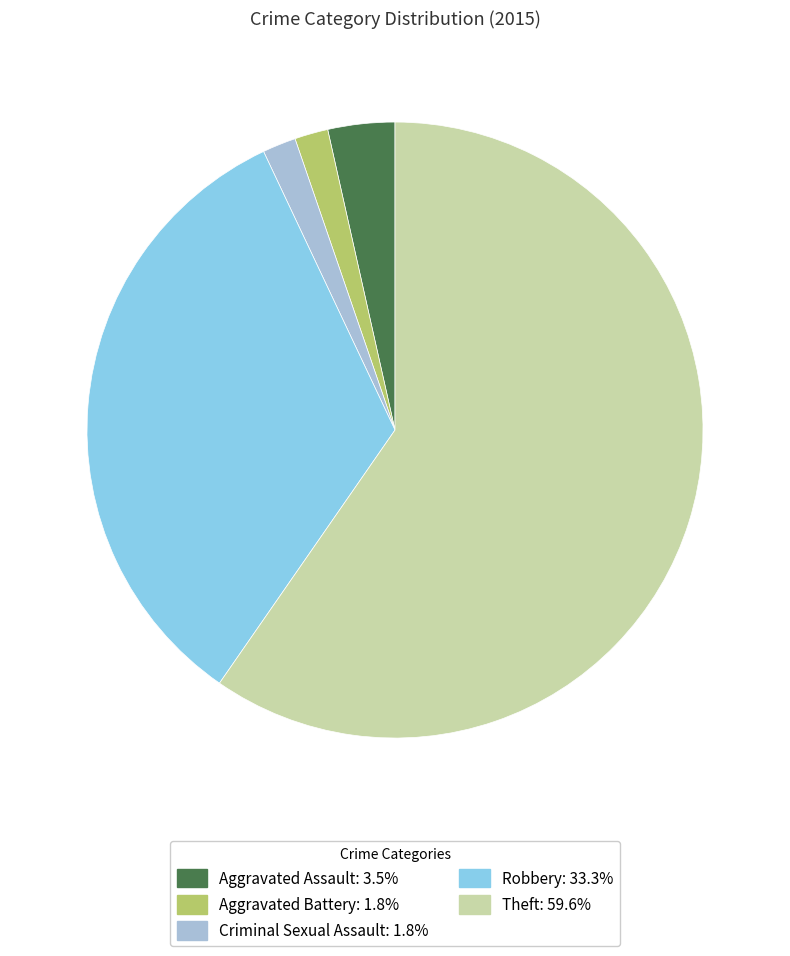

Which slice is the largest?

Theft